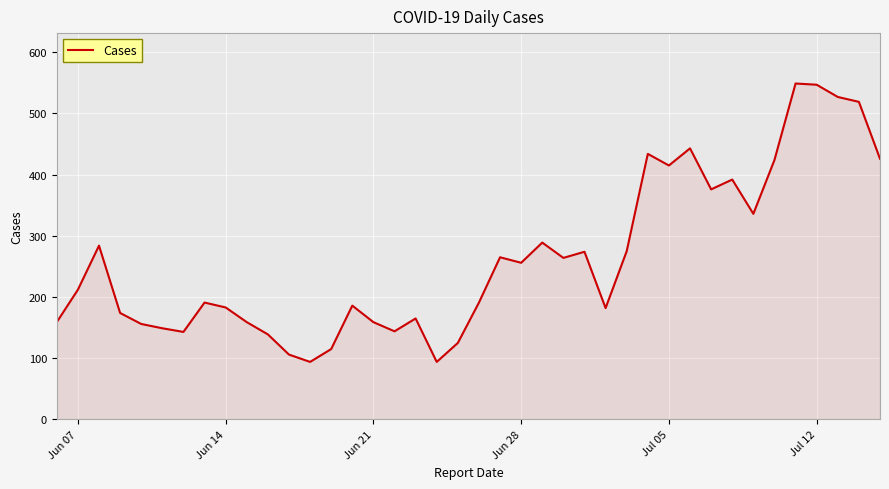

What is the minimum value shown in the chart?

94